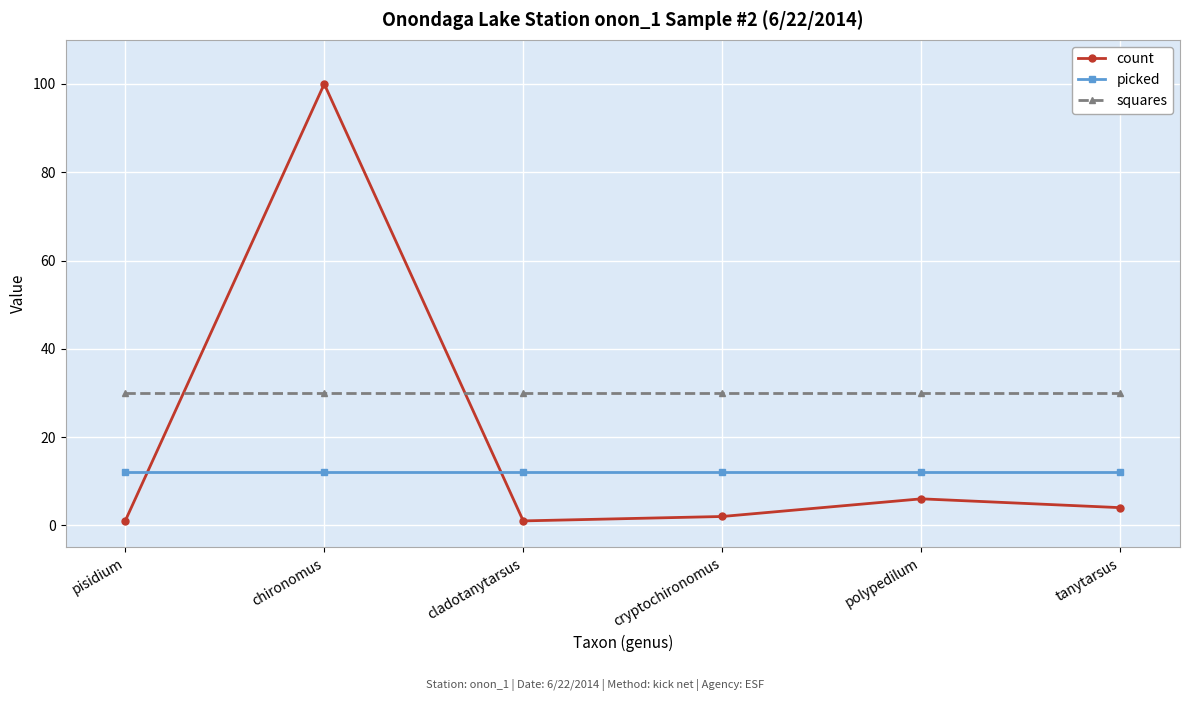

At cladotanytarsus, list the series in order from smallest to largest.

count, picked, squares